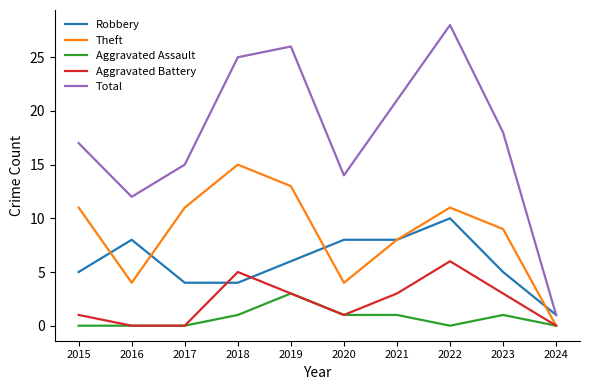

What is the maximum value shown in the chart?

28